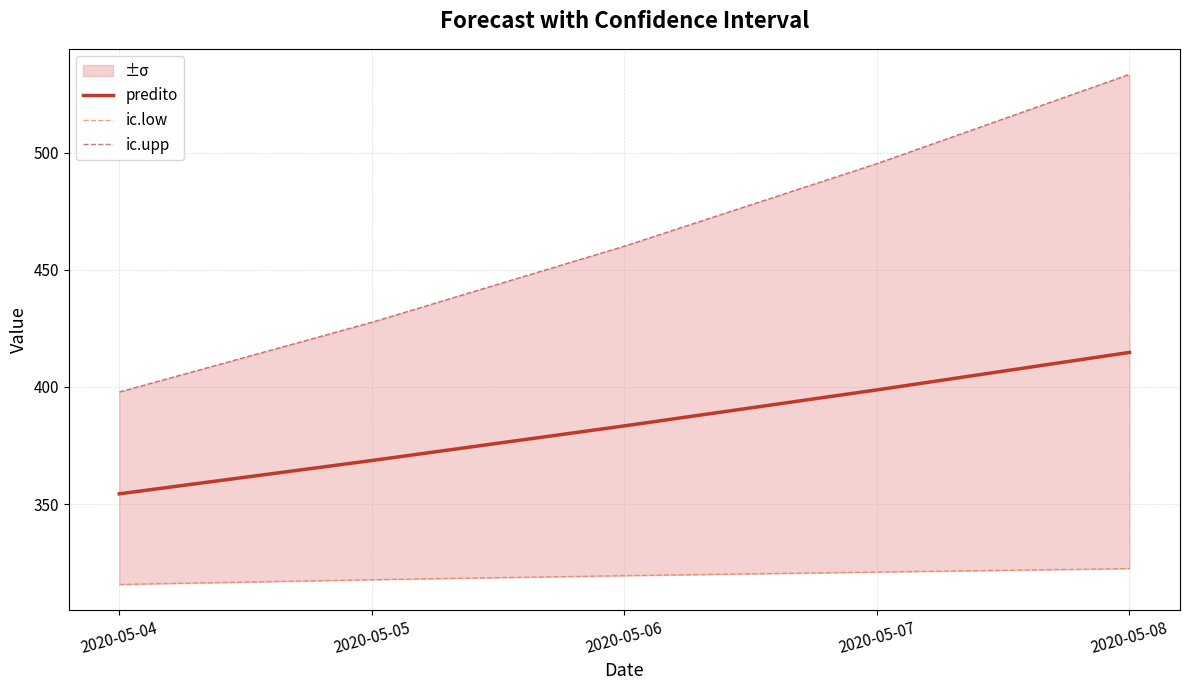

Between 2020-05-05 and 2020-05-06, which series saw the biggest shift?

ic.upp